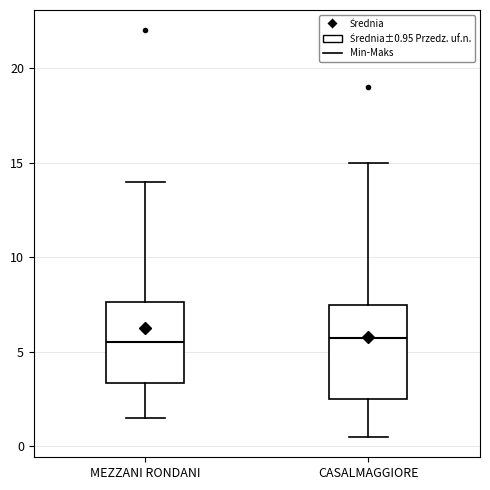

Reading left to right, transcribe this box plot: for each box, give where its median line is, the range the box spans, and where its two whiskers end, as read against the y-axis. The values are not printed on the chart, so give them approximately, as read against the axis.

MEZZANI RONDANI: median 5.5, box 3.5 to 7.5, whiskers 1.5 to 14.0
CASALMAGGIORE: median 6.0, box 2.5 to 7.5, whiskers 0.5 to 15.0